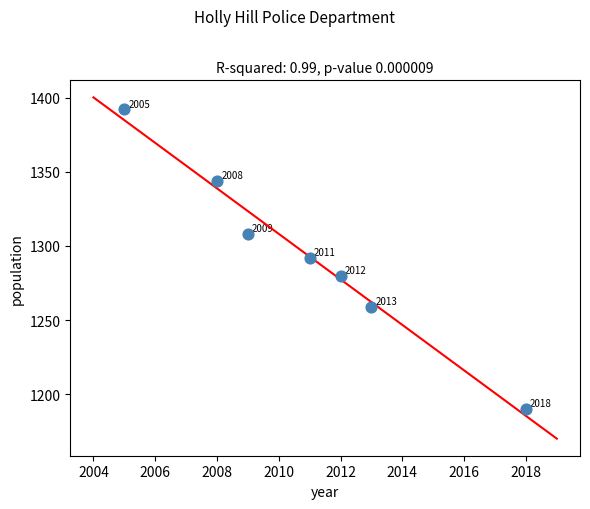

What is the range of Y values (max minus min)?

202